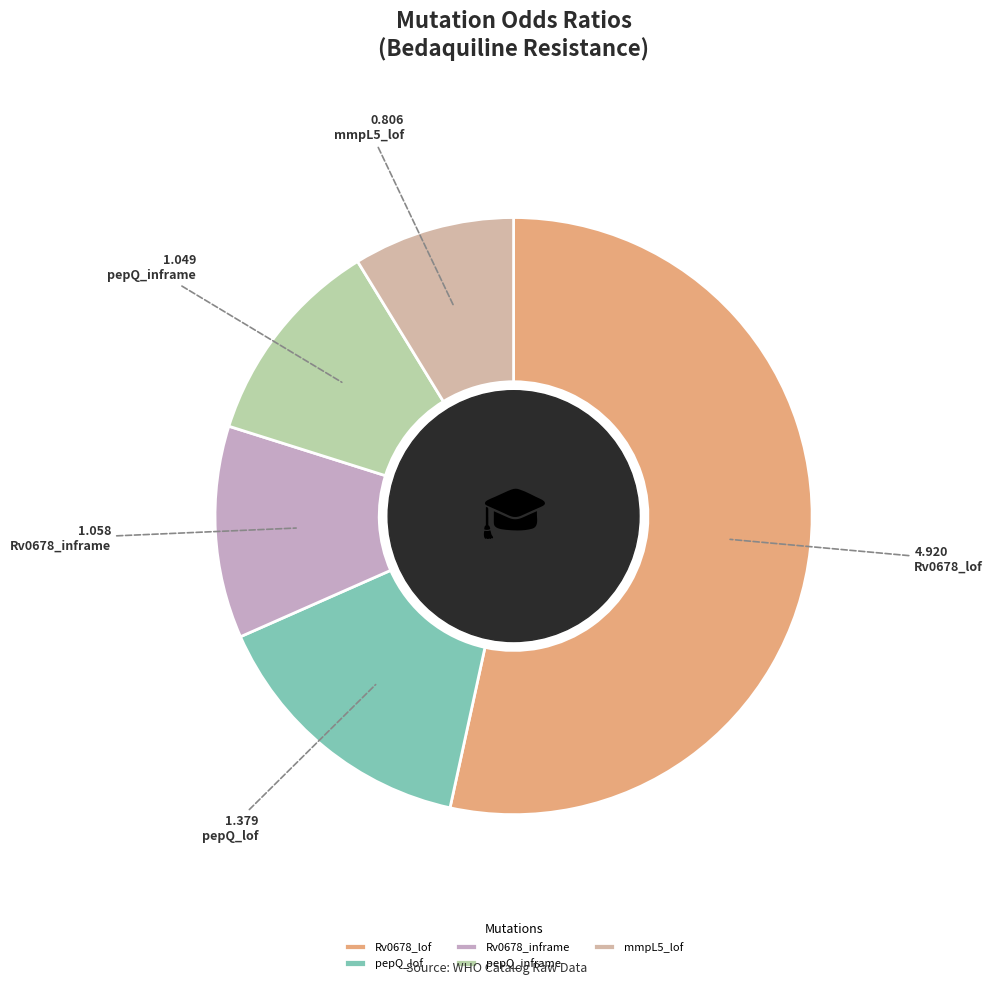

Count the number of slices in the pie.

5